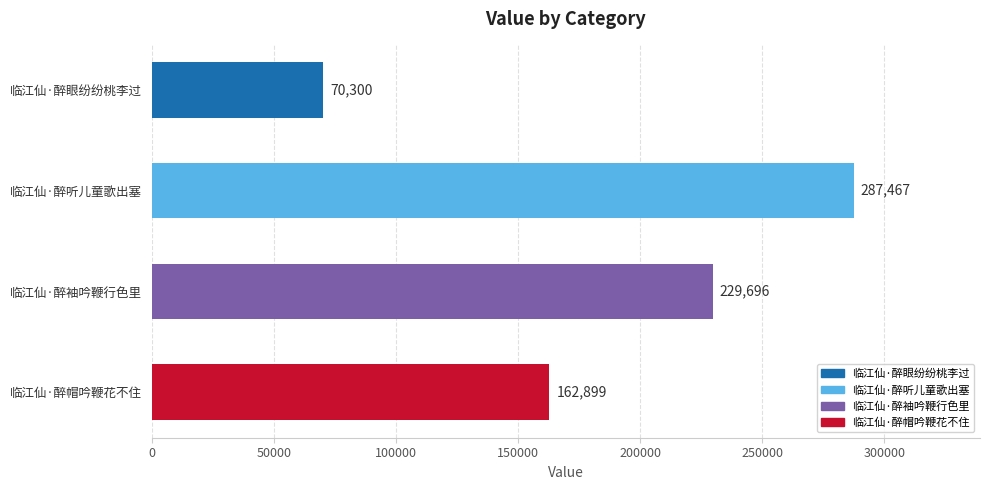

Reading top to bottom, list all the values displayed in this chart.

临江仙·醉眼纷纷桃李过=70300	临江仙·醉听儿童歌出塞=287467	临江仙·醉袖吟鞭行色里=229696	临江仙·醉帽吟鞭花不住=162899